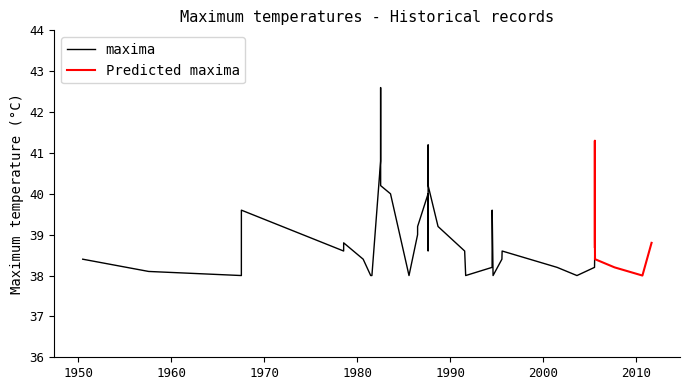

Reading left to right, transcribe all the data shown in this chart.

1950-06-30=38.4	1957-08-01=38.1	1967-07-19=38.0	1967-07-20=39.6	1978-07-16=38.6	1978-07-17=38.8	1980-08-21=38.4	1981-06-12=38.0	1981-07-30=38.0	1982-07-06=40.8	1982-07-07=42.6	1982-07-08=40.2	1983-07-30=40.0	1985-07-25=38.0	1986-06-27=39.0	1986-06-28=39.2	1987-08-13=40.0	1987-08-14=38.6	1987-08-15=41.2	1987-08-16=40.2	1988-09-07=39.2	1991-07-19=38.6	1991-08-28=38.0	1994-06-30=38.2	1994-07-01=38.8	1994-07-03=39.6	1994-08-07=38.0	1995-07-20=38.4	1995-07-29=38.6	2001-06-25=38.2	2003-08-12=38.0	2003-08-14=38.0	2005-07-03=38.2	2005-07-15=38.7	2005-07-16=41.3	2005-07-17=38.9	2005-07-22=38.4	2007-08-28=38.2	2010-08-26=38.0	2011-08-20=38.8